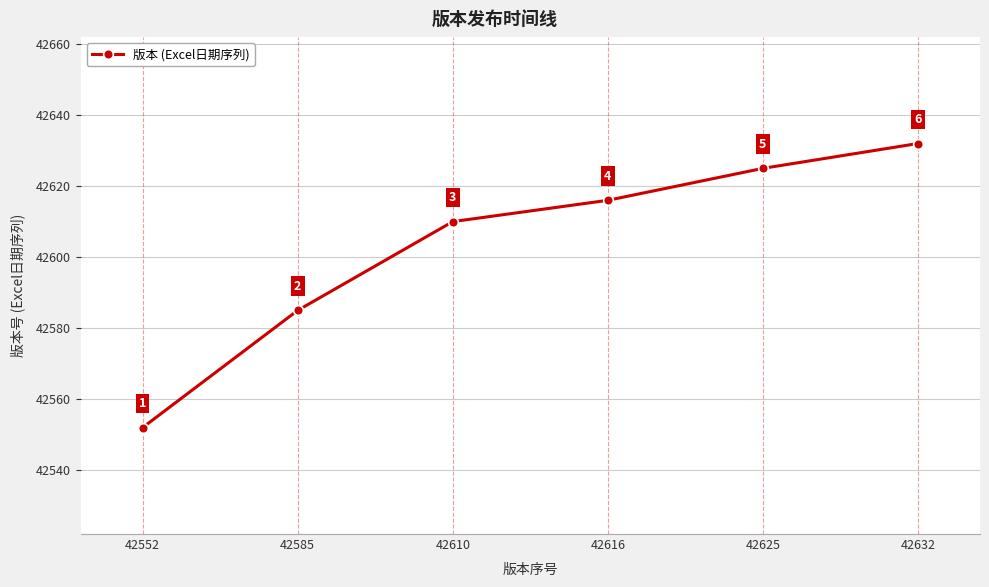

What is the difference between the maximum and minimum values?

80